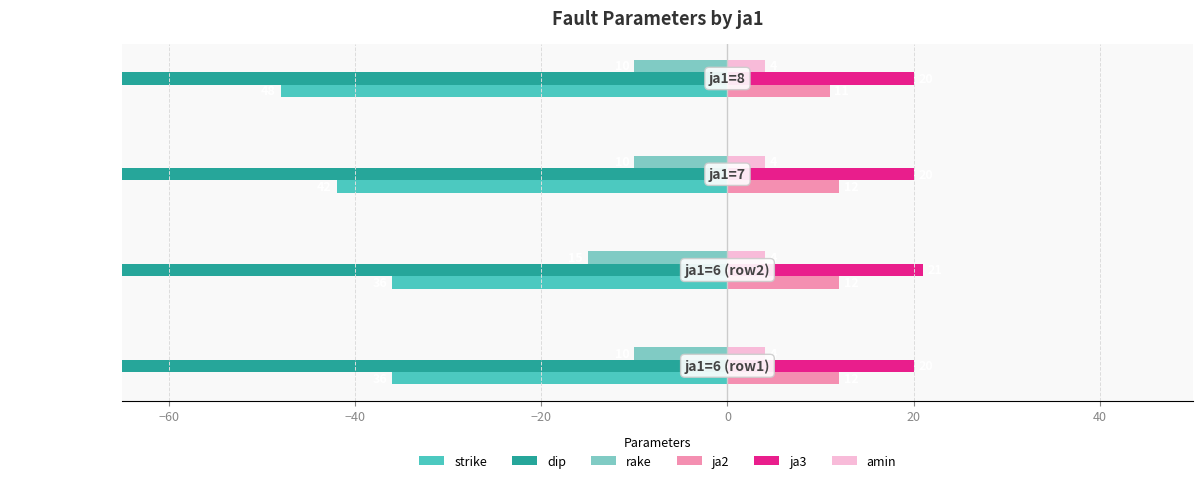

The strike series shows -24.7 at −60. True or false?

False